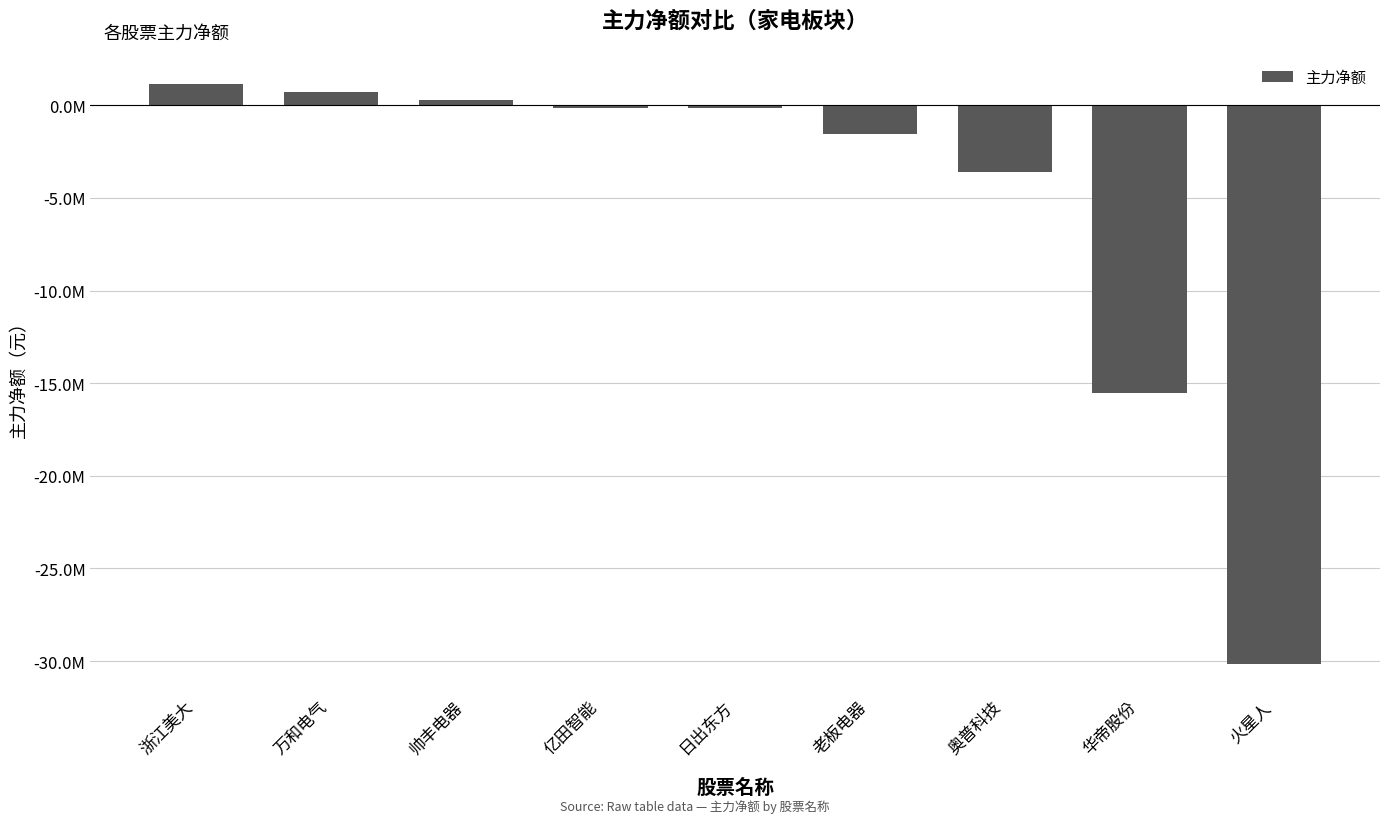

Rank the categories by value from lowest to highest.

火星人, 华帝股份, 奥普科技, 老板电器, 日出东方, 亿田智能, 帅丰电器, 万和电气, 浙江美大